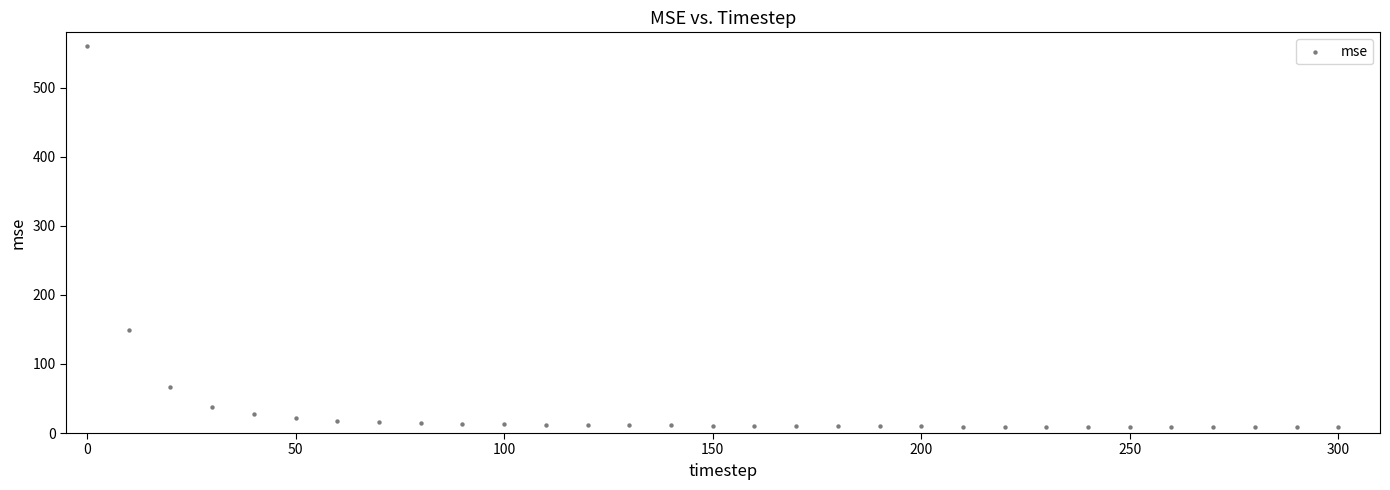

What Y value in the scatter plot is closest to 284?

148.8